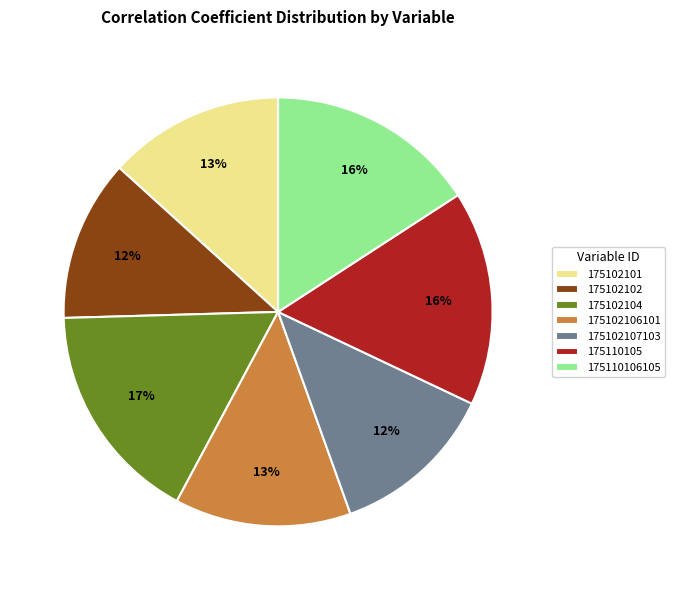

To the nearest percent, what is the difference between the largest and smallest slice percentages?

5%